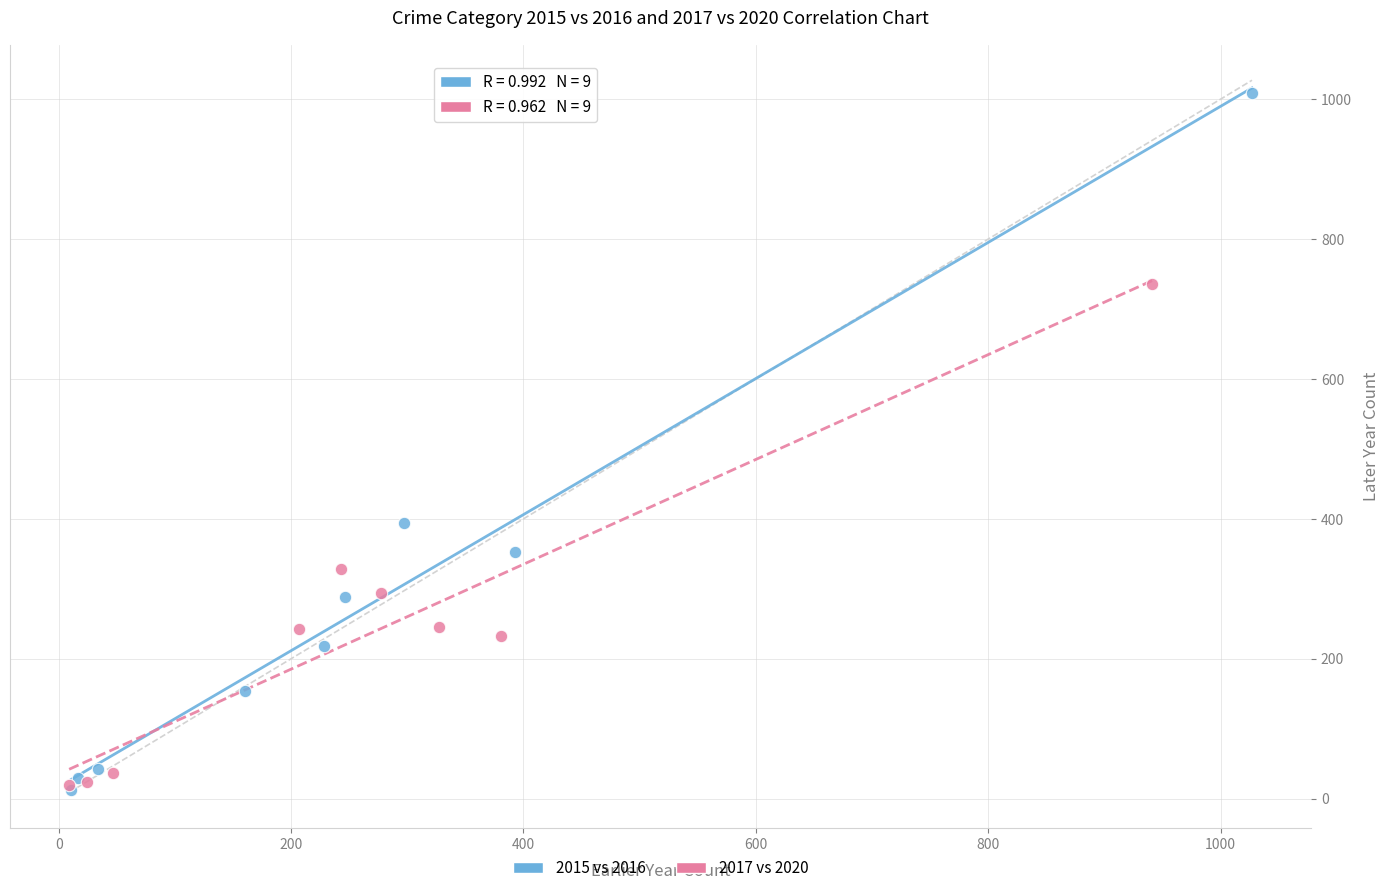

Which series contains the highest Y value?

2015 vs 2016